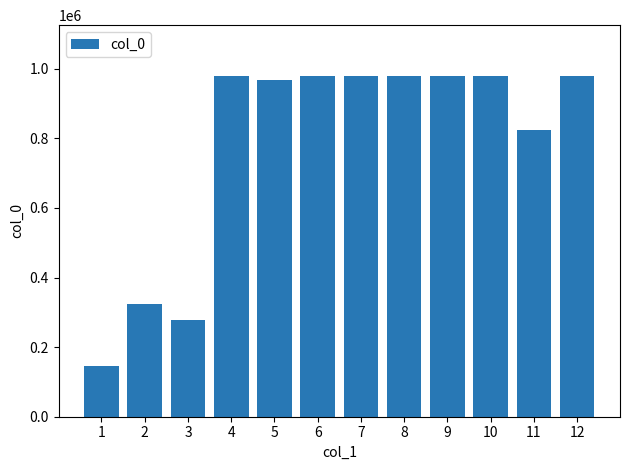

What is the value of the 5th bar from the left?

967544